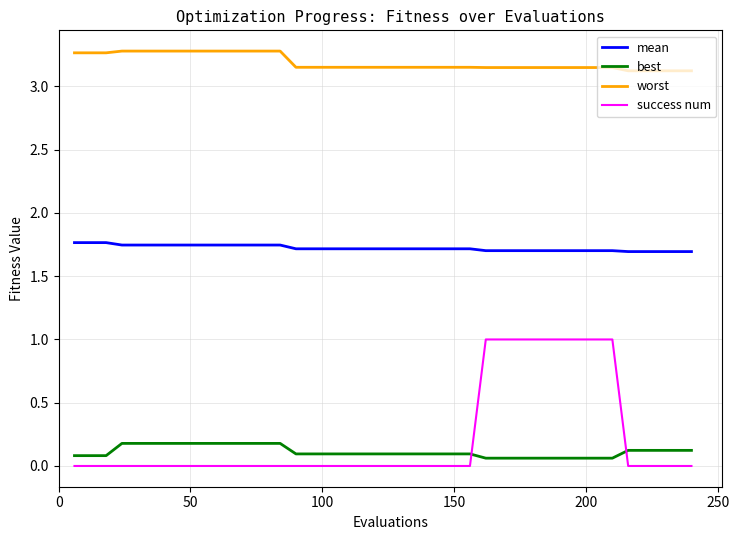

Which series has the largest range (max minus min)?

success num